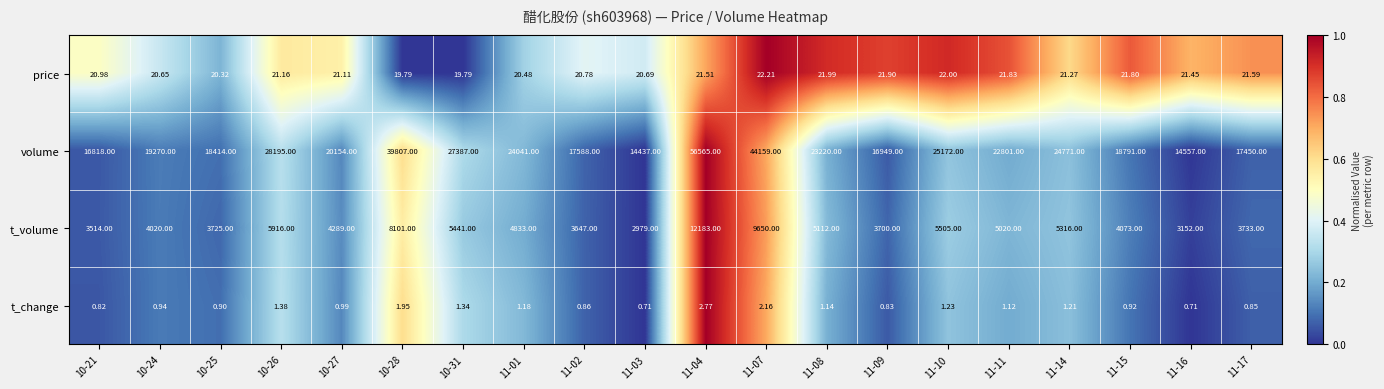

Is the value of t_change at 10-28 greater than the value of price at 10-26?

No